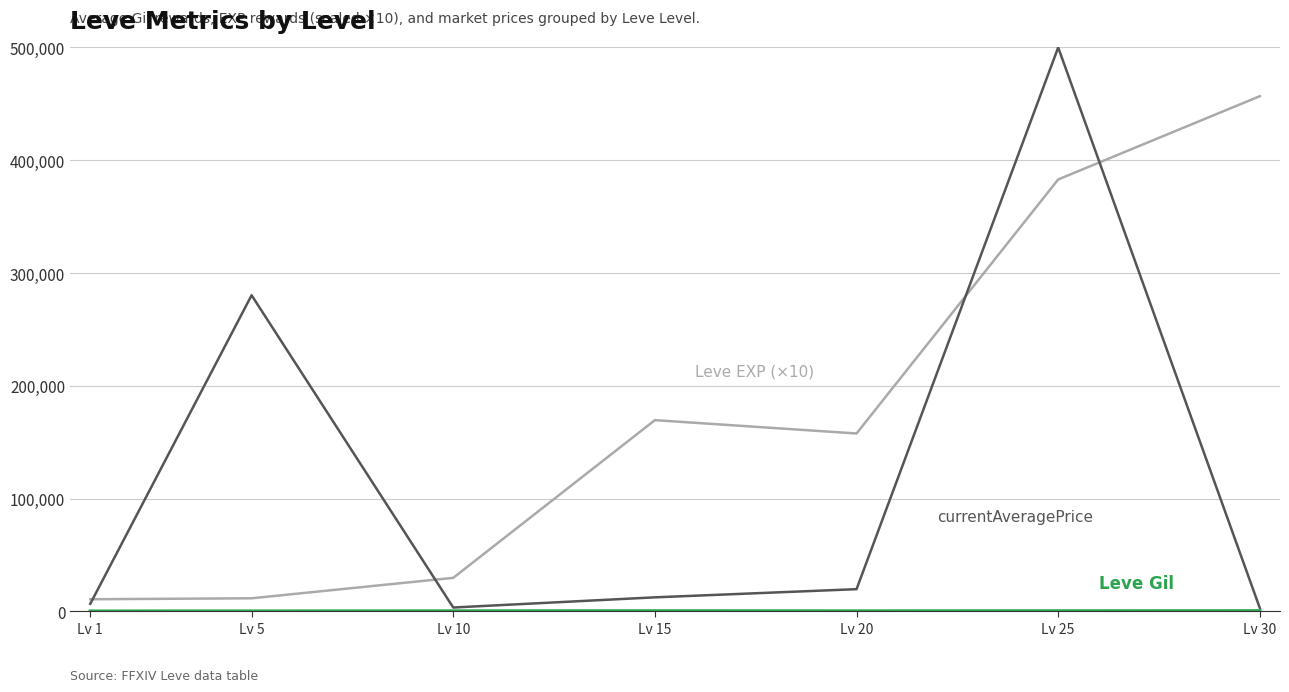

What is the maximum value shown in the chart?

500000.0